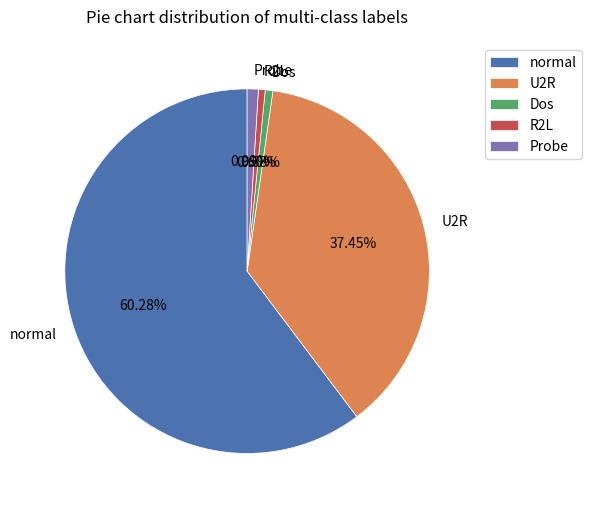

Which has a higher value, Dos or U2R?

U2R